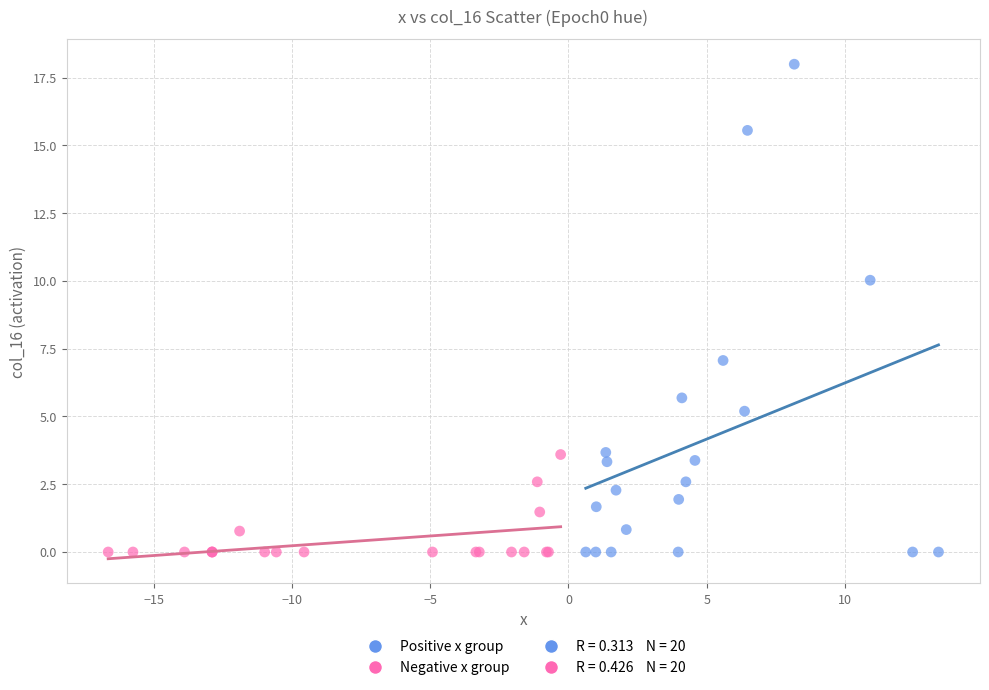

Which series contains the highest Y value?

Positive x group